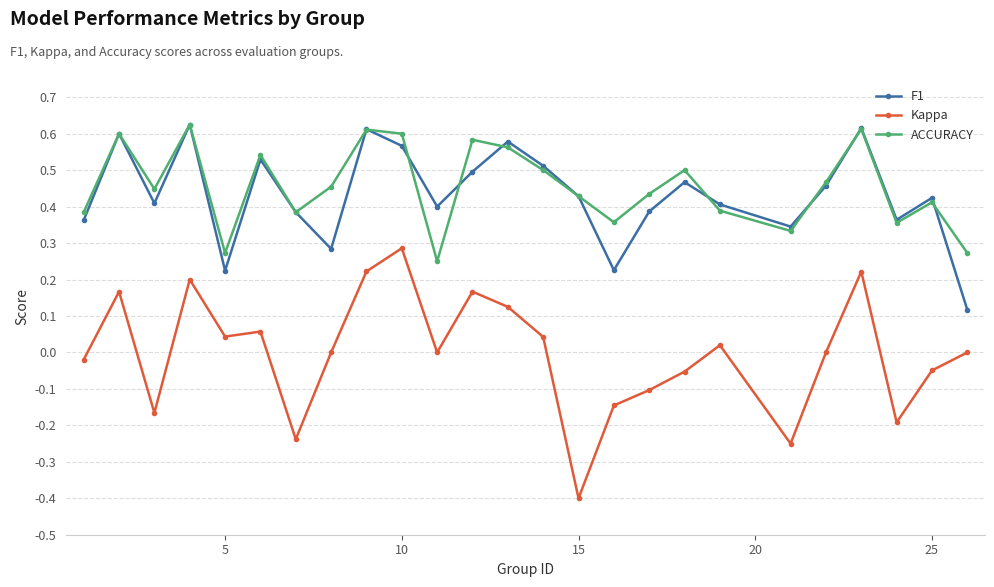

Which series has the largest total across all categories?

ACCURACY